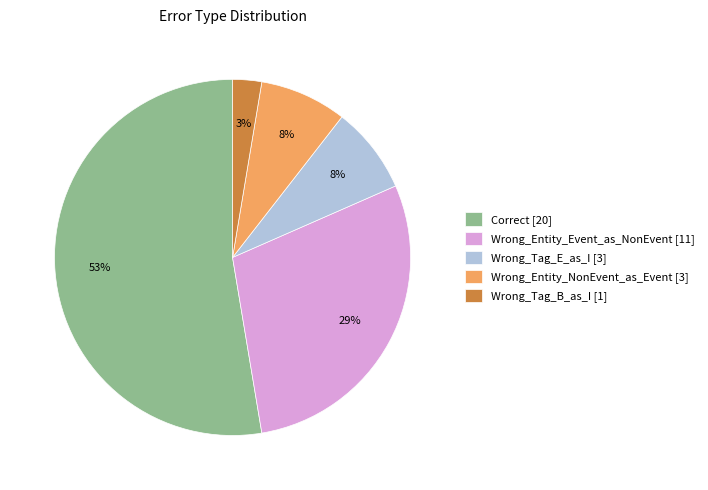

What is the smallest slice in the pie chart?

Wrong_Tag_B_as_I